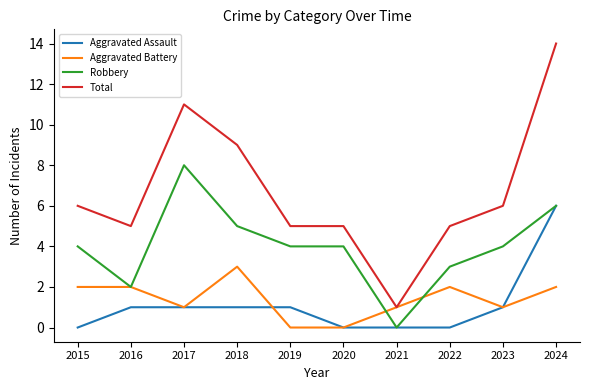

Which label corresponds to the largest value in the chart?

2024